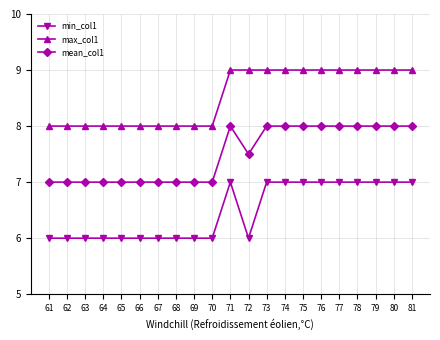

Reading left to right, transcribe all the data shown in this chart.

min_col1: 61=6.0	62=6.0	63=6.0	64=6.0	65=6.0	66=6.0	67=6.0	68=6.0	69=6.0	70=6.0	71=7.0	72=6.0	73=7.0	74=7.0	75=7.0	76=7.0	77=7.0	78=7.0	79=7.0	80=7.0	81=7.0
max_col1: 61=8.0	62=8.0	63=8.0	64=8.0	65=8.0	66=8.0	67=8.0	68=8.0	69=8.0	70=8.0	71=9.0	72=9.0	73=9.0	74=9.0	75=9.0	76=9.0	77=9.0	78=9.0	79=9.0	80=9.0	81=9.0
mean_col1: 61=7.0	62=7.0	63=7.0	64=7.0	65=7.0	66=7.0	67=7.0	68=7.0	69=7.0	70=7.0	71=8.0	72=7.5	73=8.0	74=8.0	75=8.0	76=8.0	77=8.0	78=8.0	79=8.0	80=8.0	81=8.0